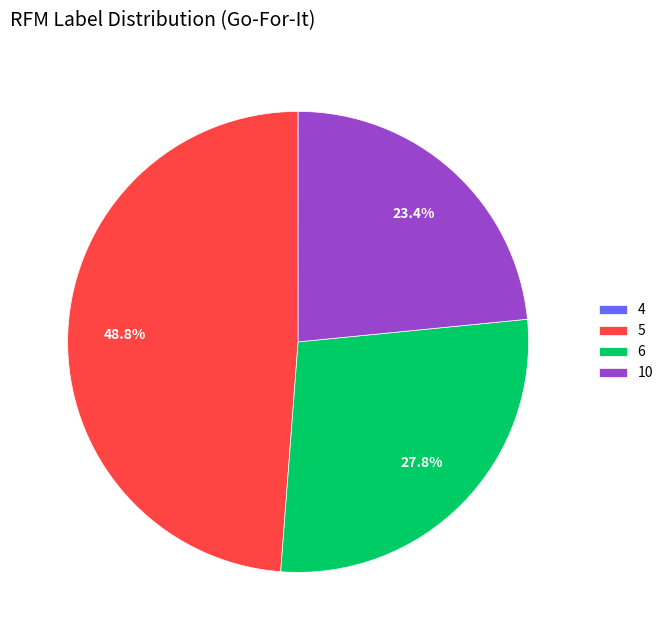

Is the sum of 10 and 5 greater than half?

Yes